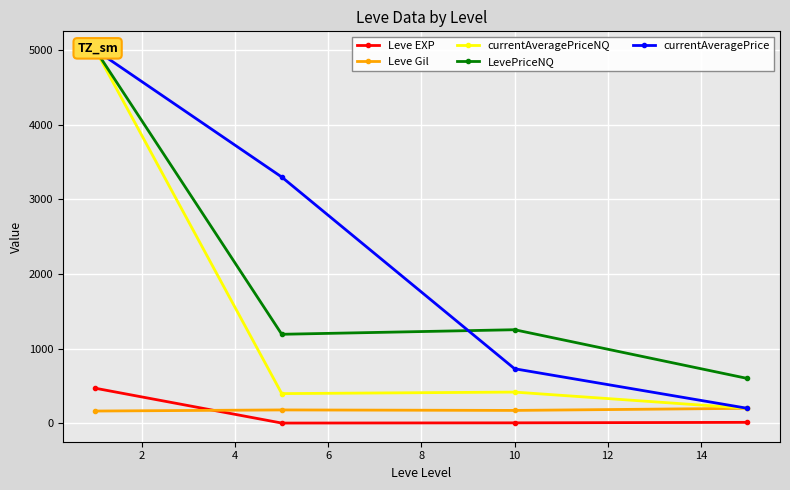

True or false: Leve EXP has more than 1 points higher than both neighbors.

False